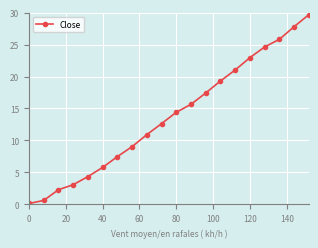

What is the greatest value displayed?

29.7